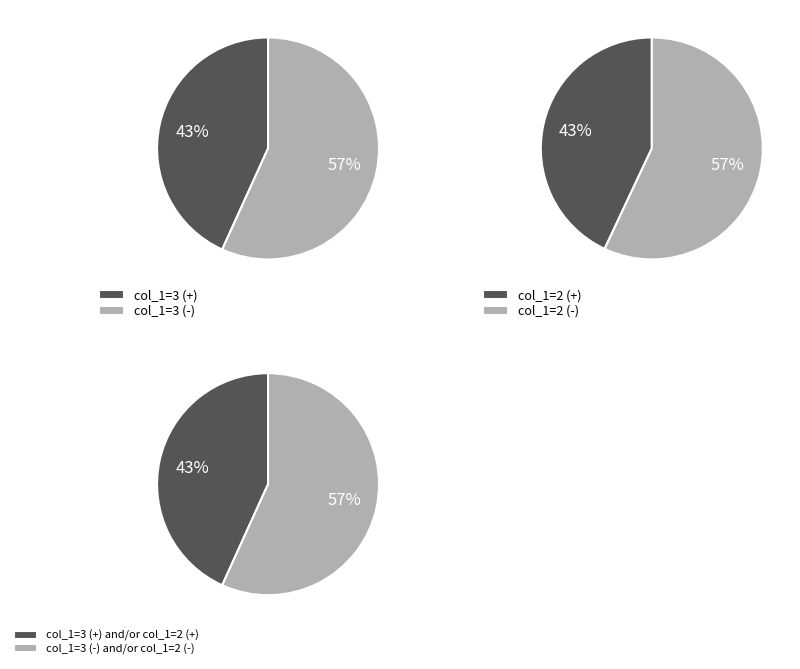

True or false: col_1=2 accounts for 3% of the total.

False